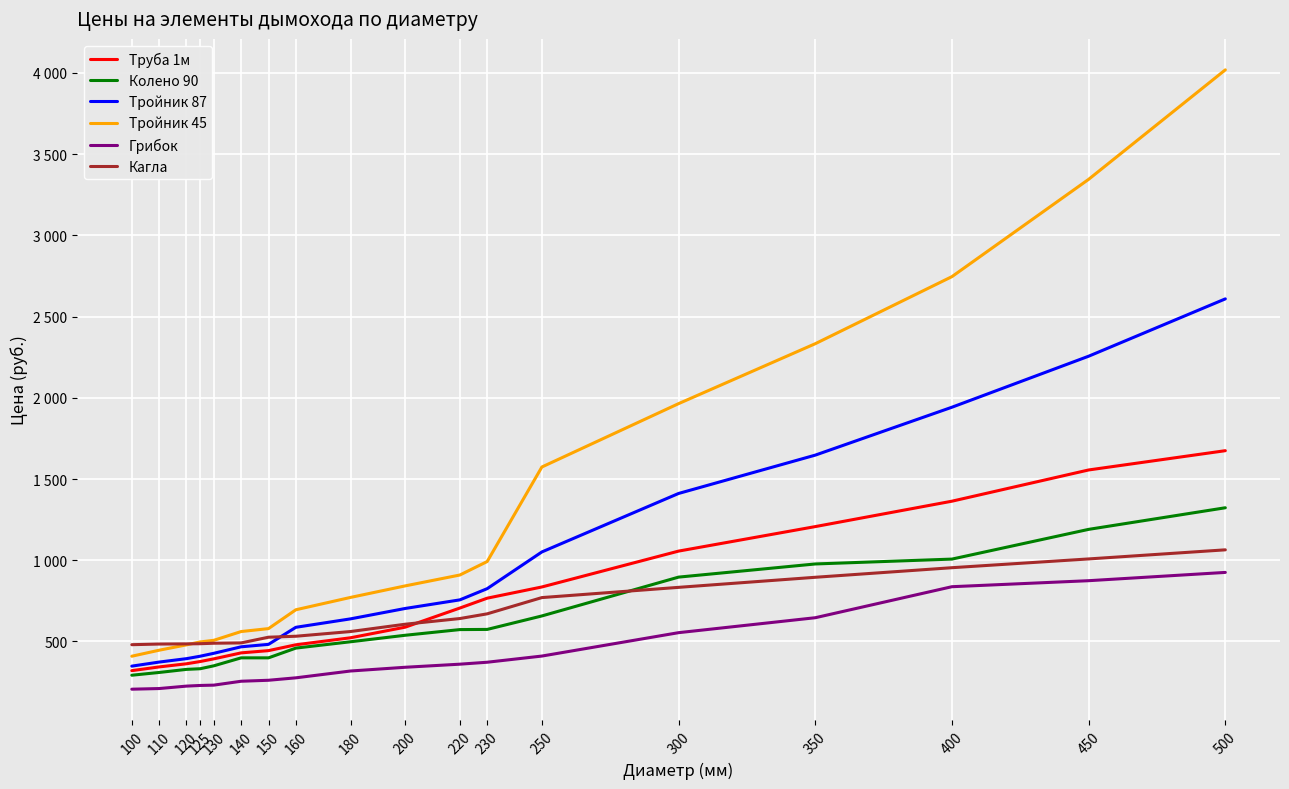

What are all the series names shown in the legend?

Труба 1м, Колено 90, Тройник 87, Тройник 45, Грибок, Кагла